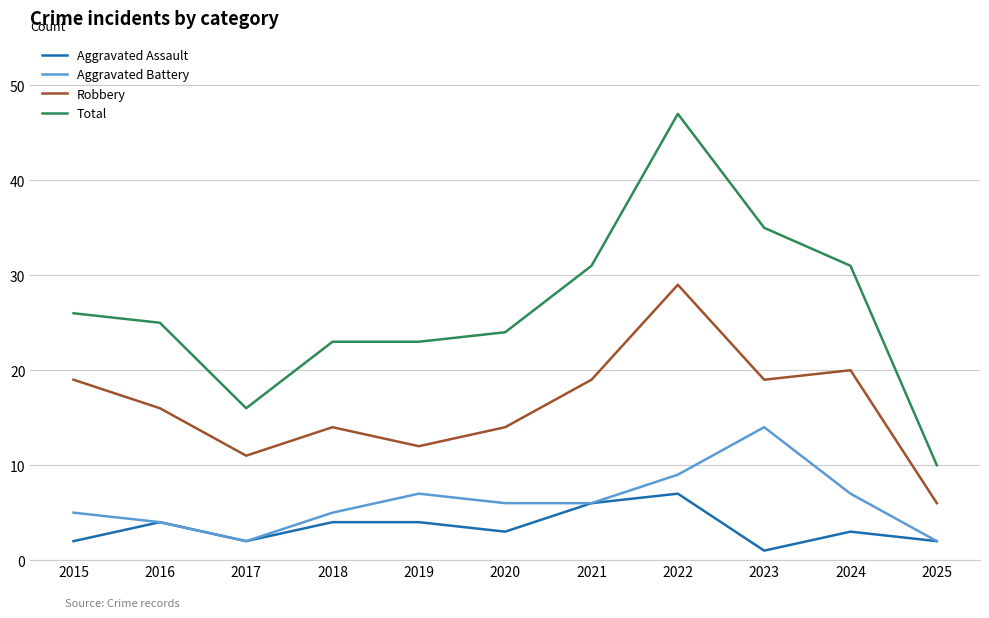

What is the approximate value of Aggravated Assault at 2024?

3